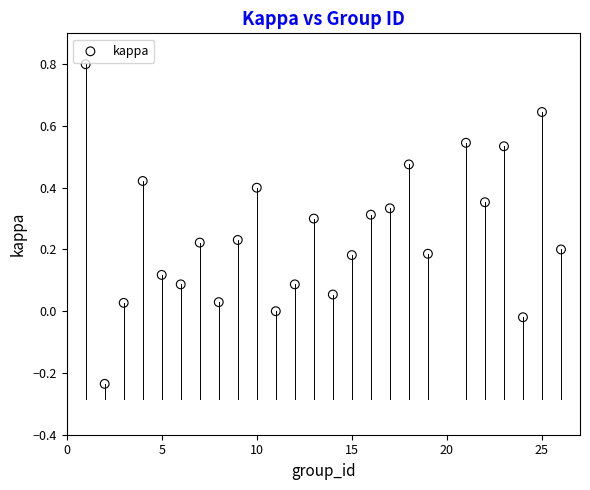

What is the range of Y values (max minus min)?

1.0